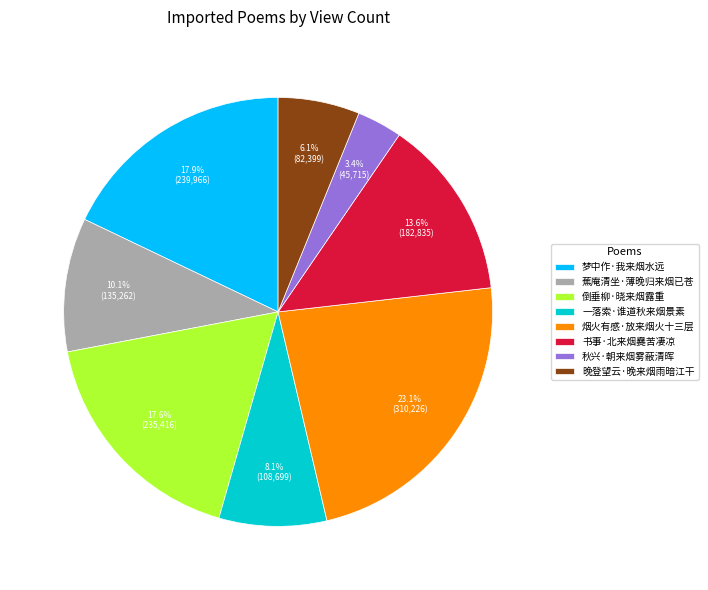

What percentage is NOT represented by 梦中作·我来烟水远?

82.1%